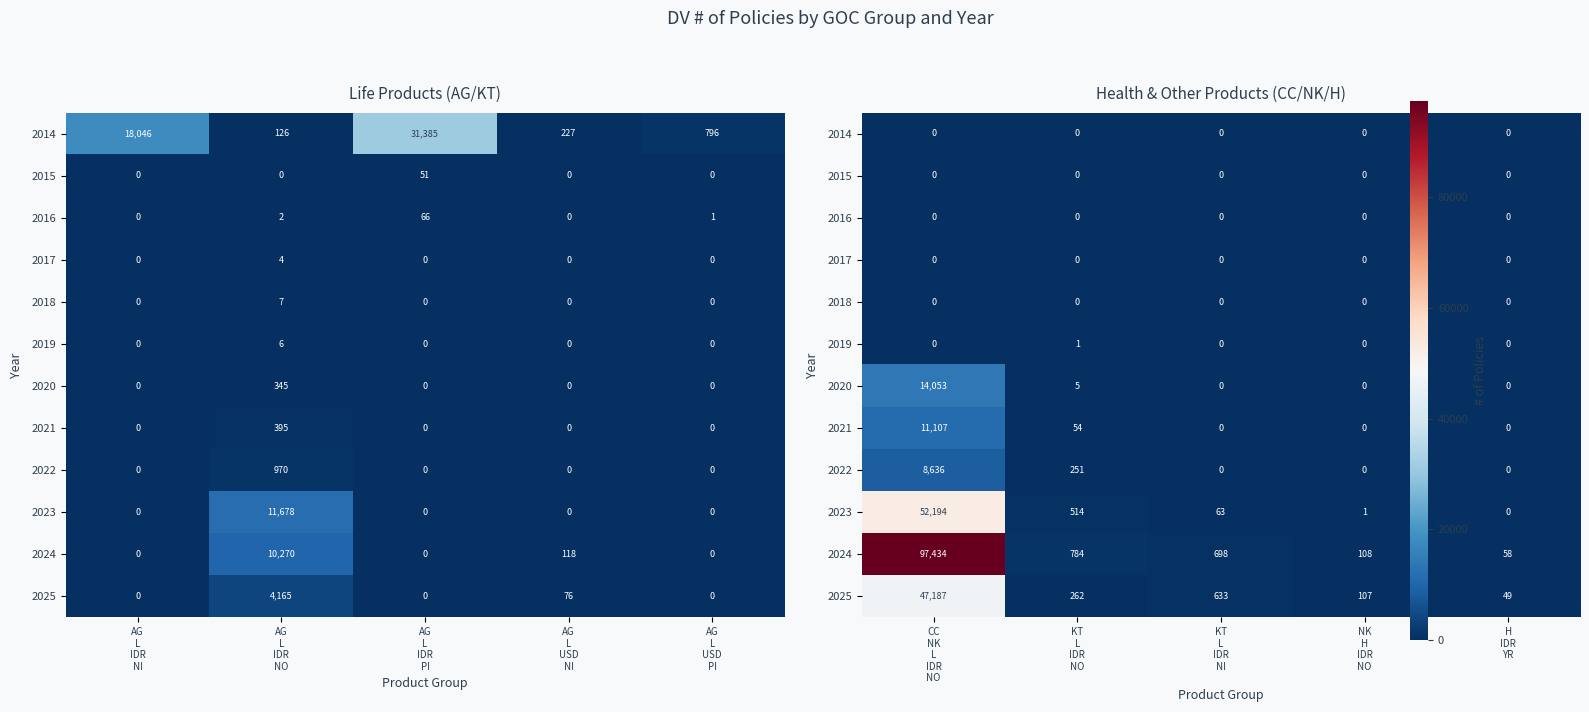

At how many categories does at least one series exceed 84437?

1